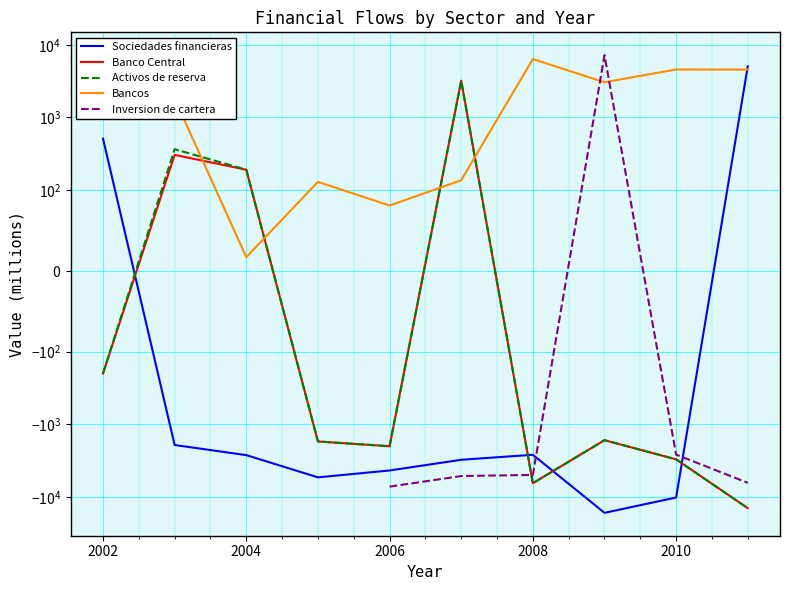

At which label does Bancos first exceed 2567?

2008